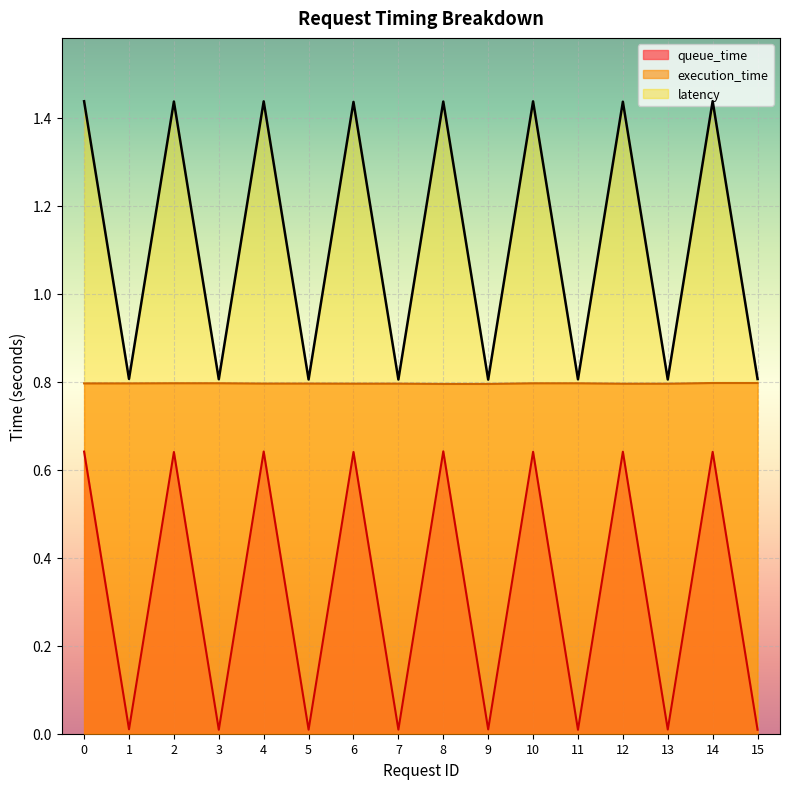

Which series has the widest spread of values?

latency